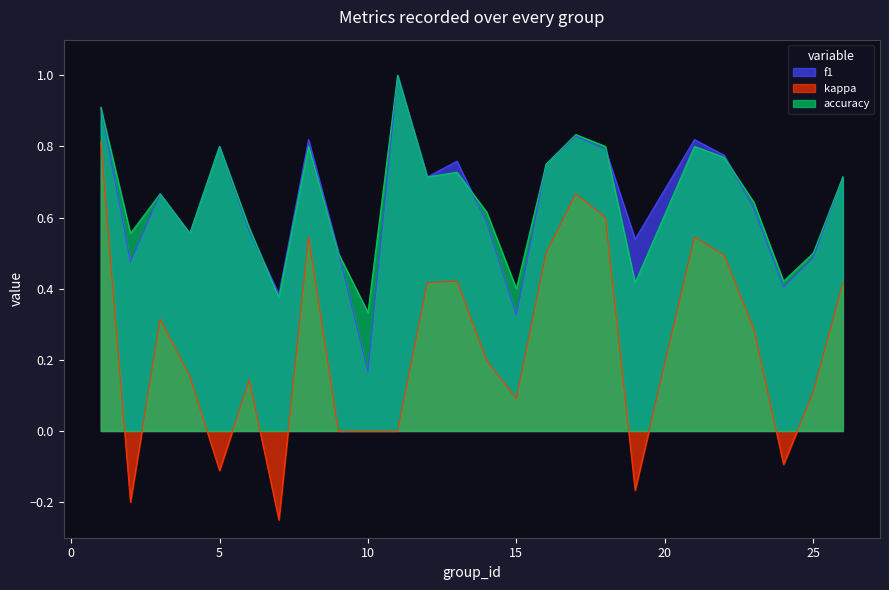

At how many categories does at least one series exceed 0?

25